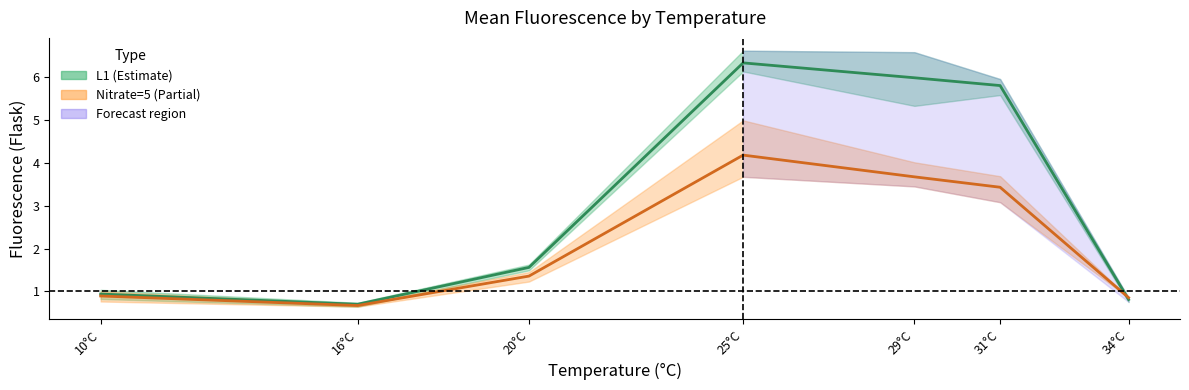

Reading left to right, transcribe all the data shown in this chart.

L1 mean: 0.9	0.7	1.6	6.3	6.0	5.8	0.8
Nitrate=5 mean: 0.9	0.7	1.4	4.2	3.7	3.4	0.9